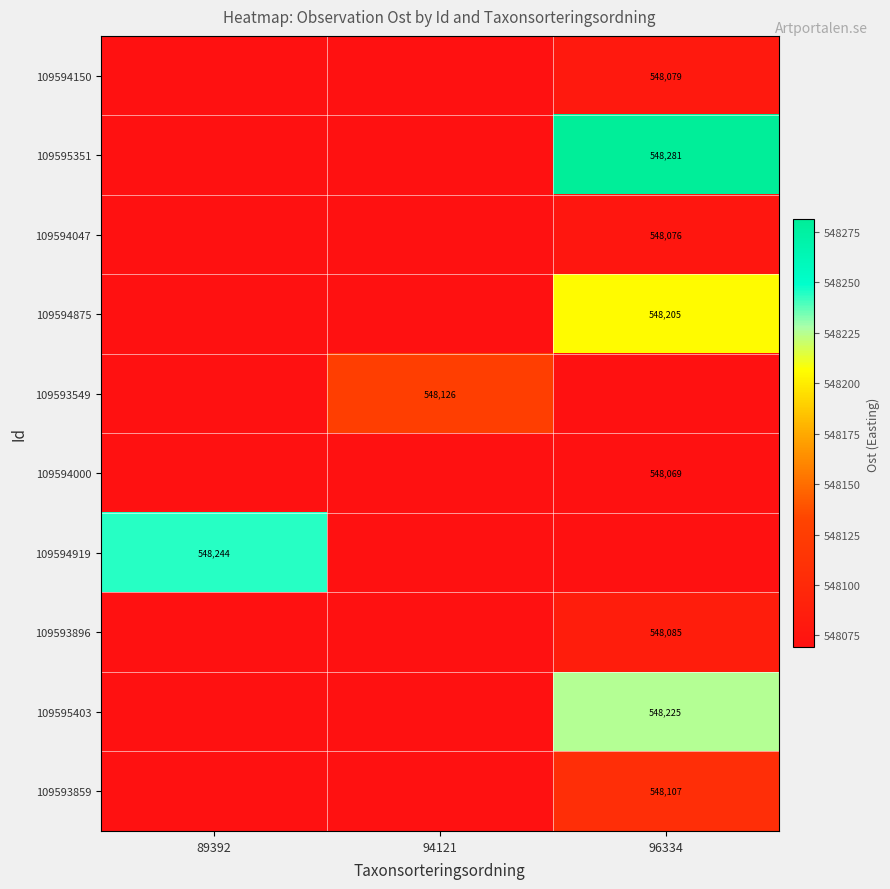

At which category is the sum across all series the highest?

96334